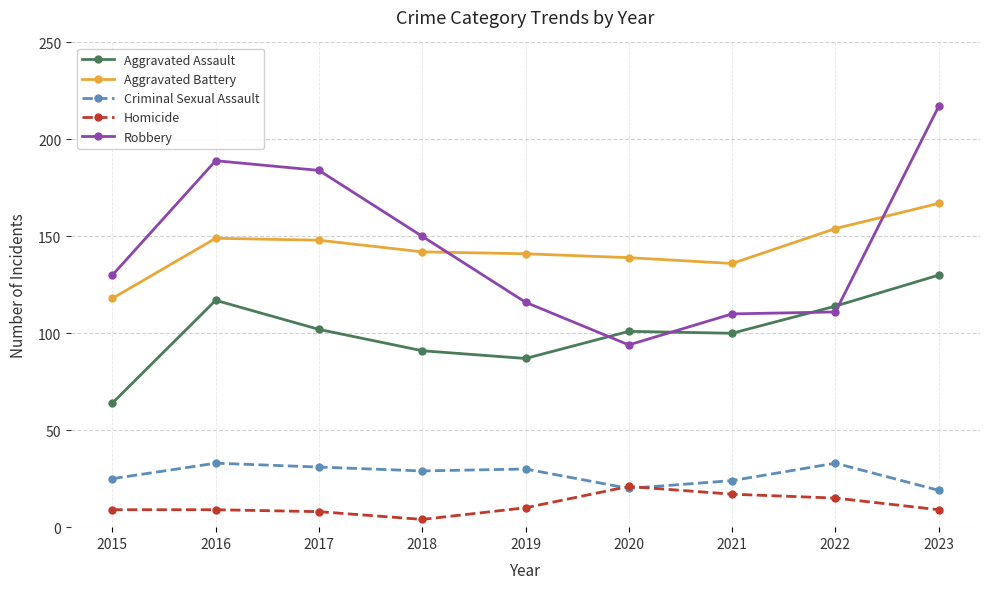

What is the minimum value shown in the chart?

4